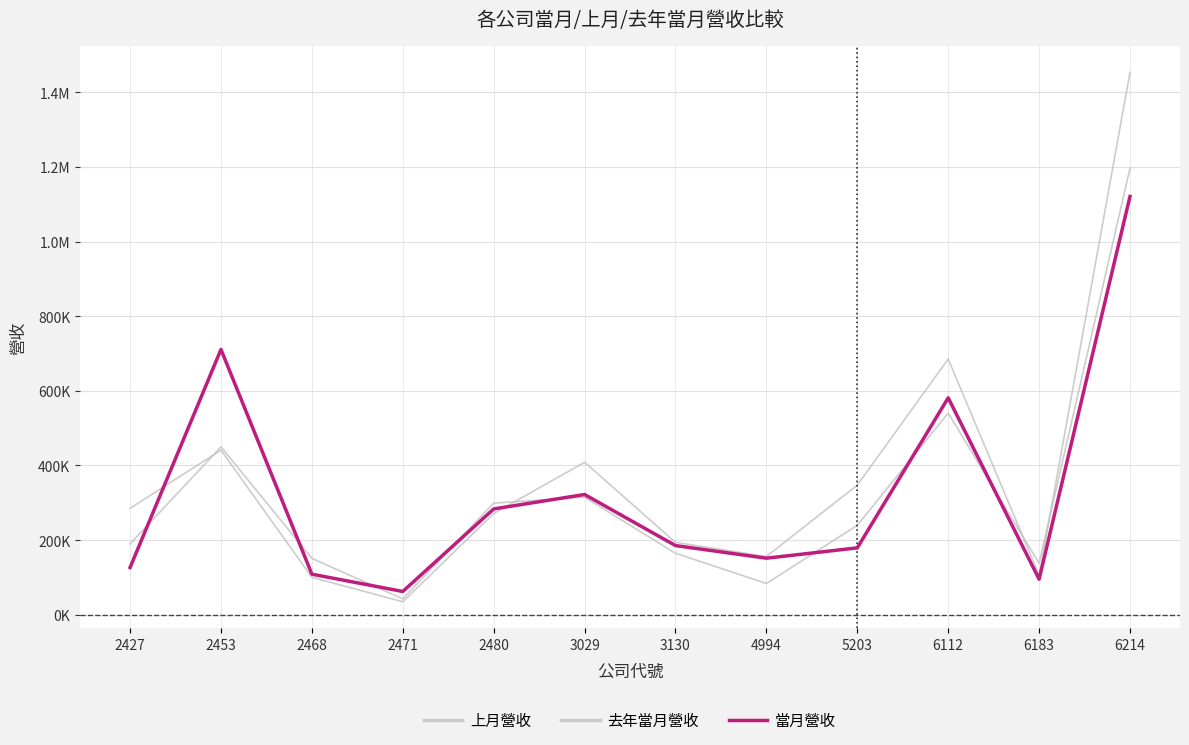

Reading left to right, what are all the values shown in this chart?

上月營收: 285112	440987	100108	34682	270884	408589	193835	155988	347263	685129	105848	1453317
去年當月營收: 189863	449707	150974	42429	299029	314819	164663	83692	239630	540269	137613	1196770
當月營收: 126520	710785	108620	62326	283451	322122	185255	151451	179182	581193	95125	1120792